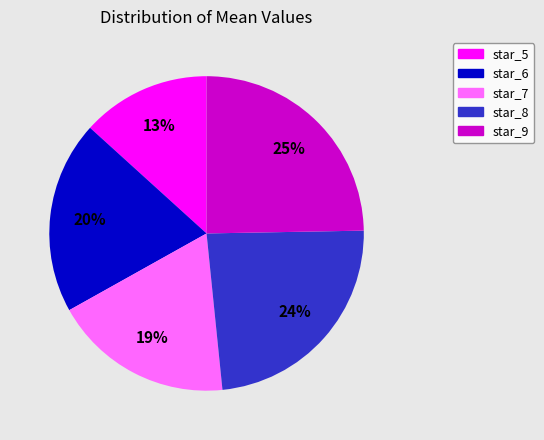

The star_7 slice represents 5% of the pie. True or false?

False